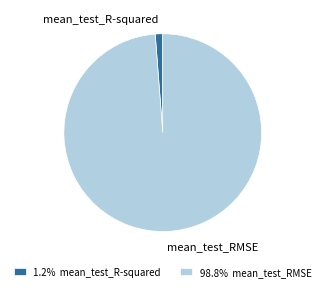

Rank the categories by value from lowest to highest.

mean_test_R-squared, mean_test_RMSE